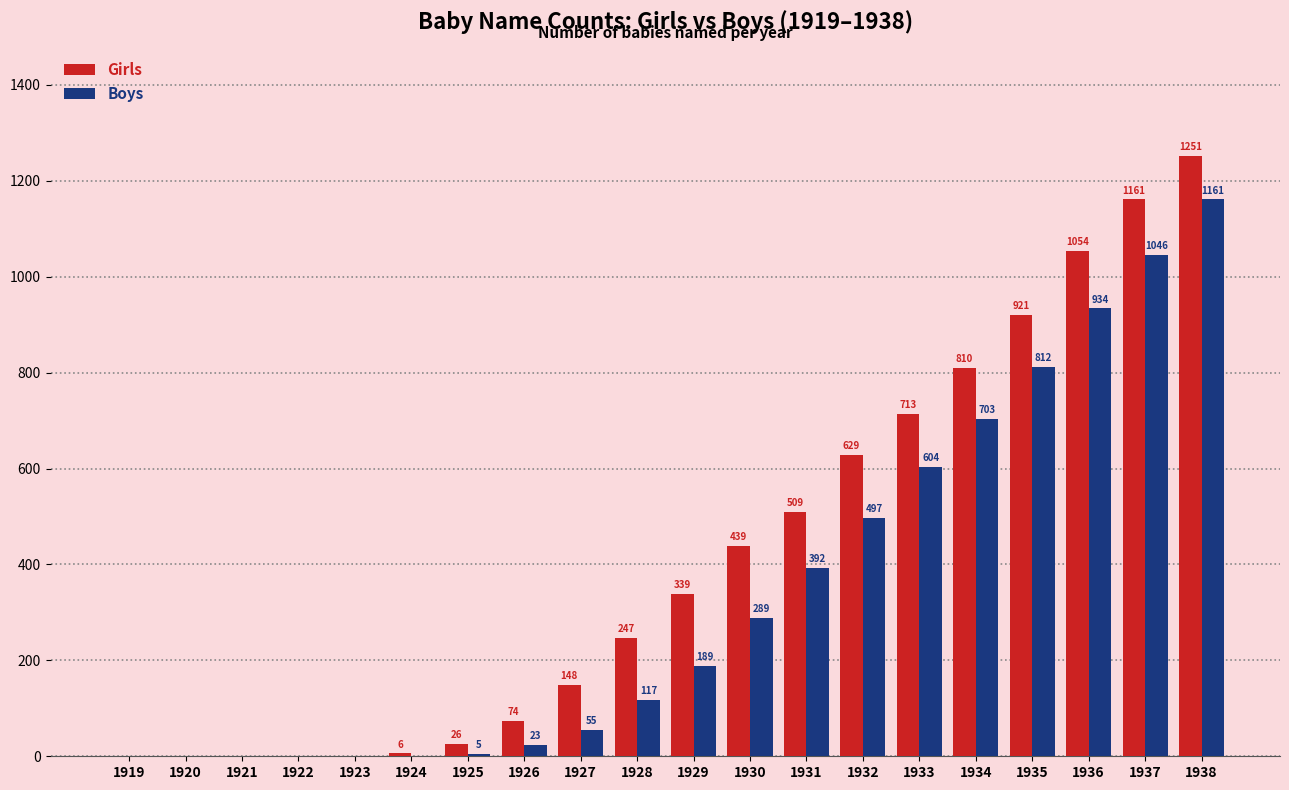

Reading left to right, extract all data points from this chart.

Girls: 1919=0	1920=0	1921=0	1922=0	1923=0	1924=6	1925=26	1926=74	1927=148	1928=247	1929=339	1930=439	1931=509	1932=629	1933=713	1934=810	1935=921	1936=1054	1937=1161	1938=1251
Boys: 1919=0	1920=0	1921=0	1922=0	1923=0	1924=0	1925=5	1926=23	1927=55	1928=117	1929=189	1930=289	1931=392	1932=497	1933=604	1934=703	1935=812	1936=934	1937=1046	1938=1161